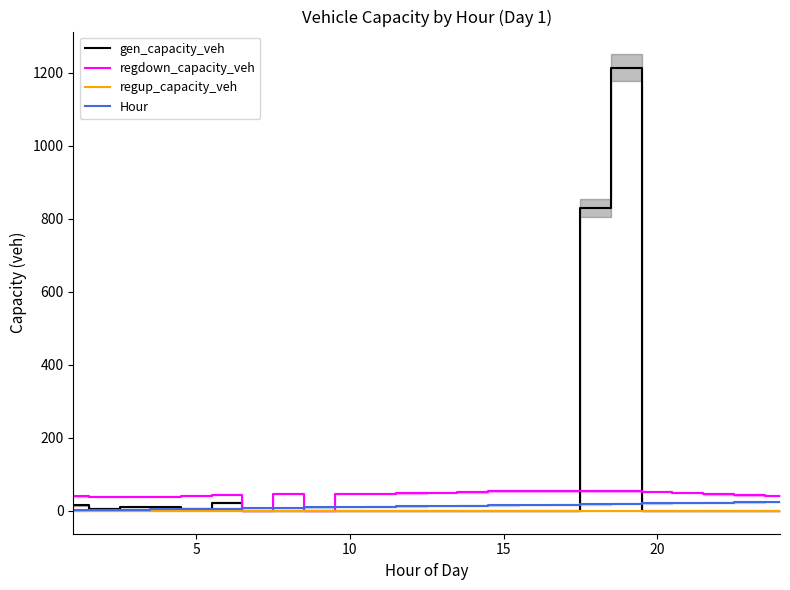

How many positive values does the gen_capacity_veh series have?

8